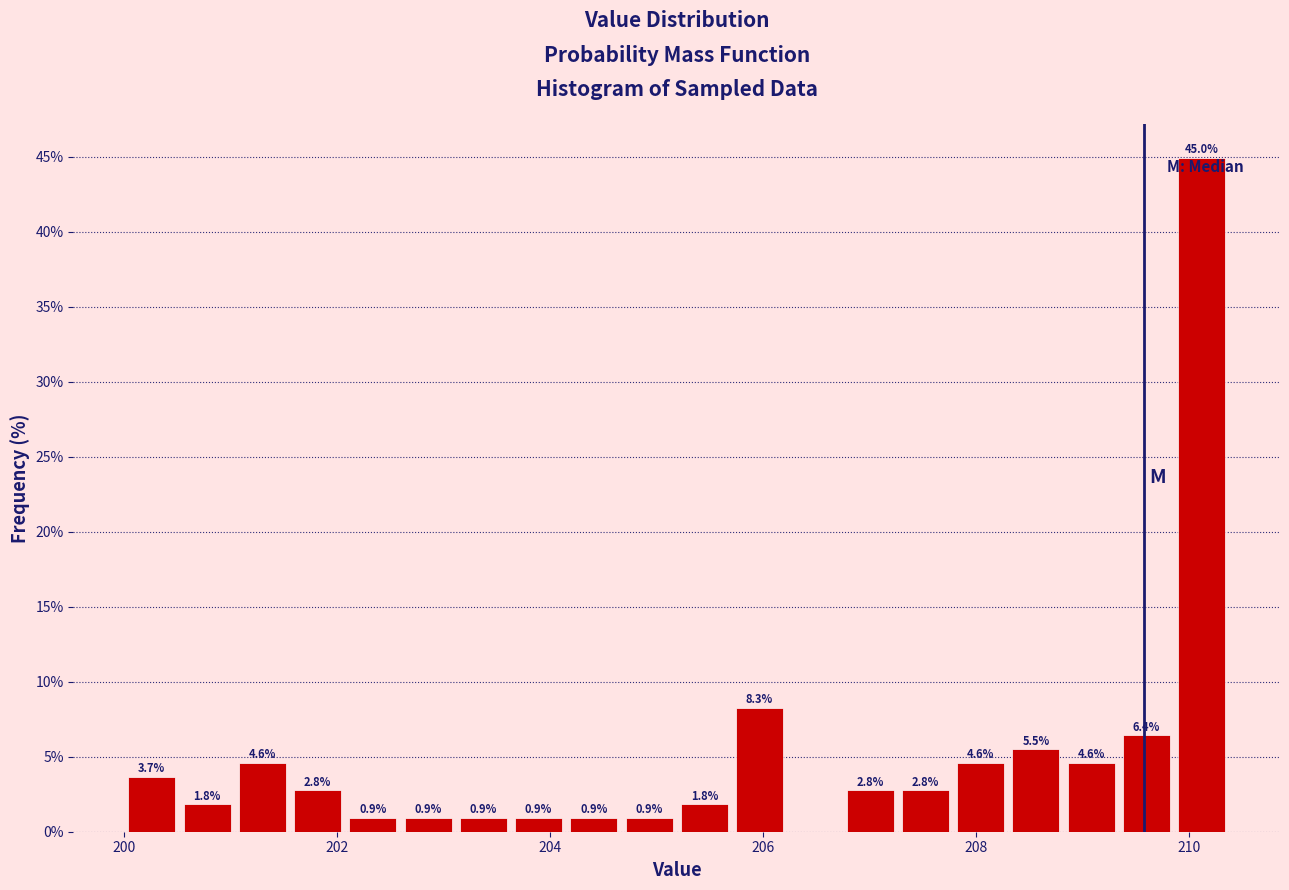

Around what value on the x-axis is the tallest bar? Give the approximate position of its centre, as read against the axis.

210.2